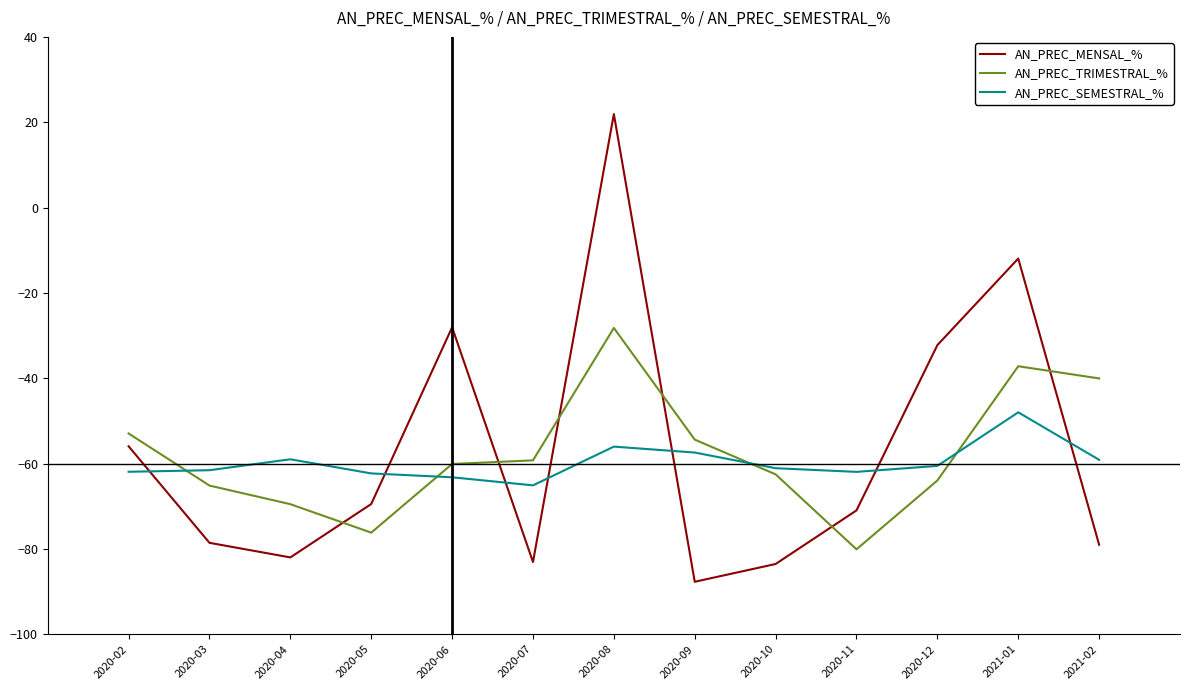

Does the chart have visible grid lines?

No